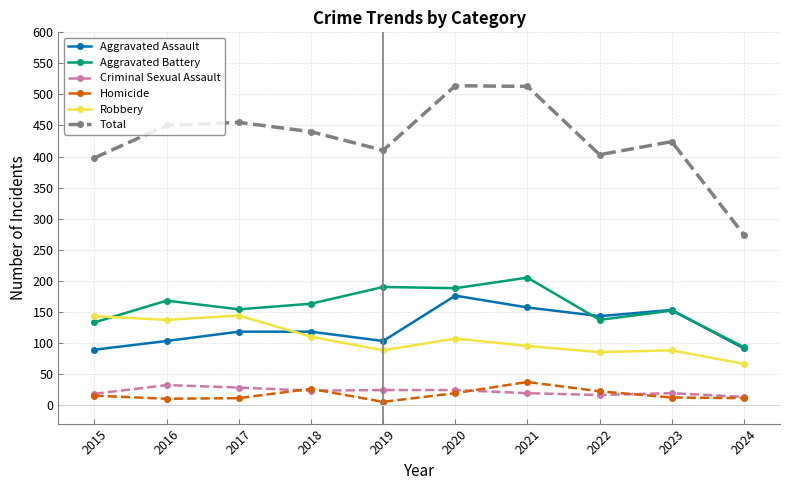

Is it true that Aggravated Assault equals 143 at 2022?

True